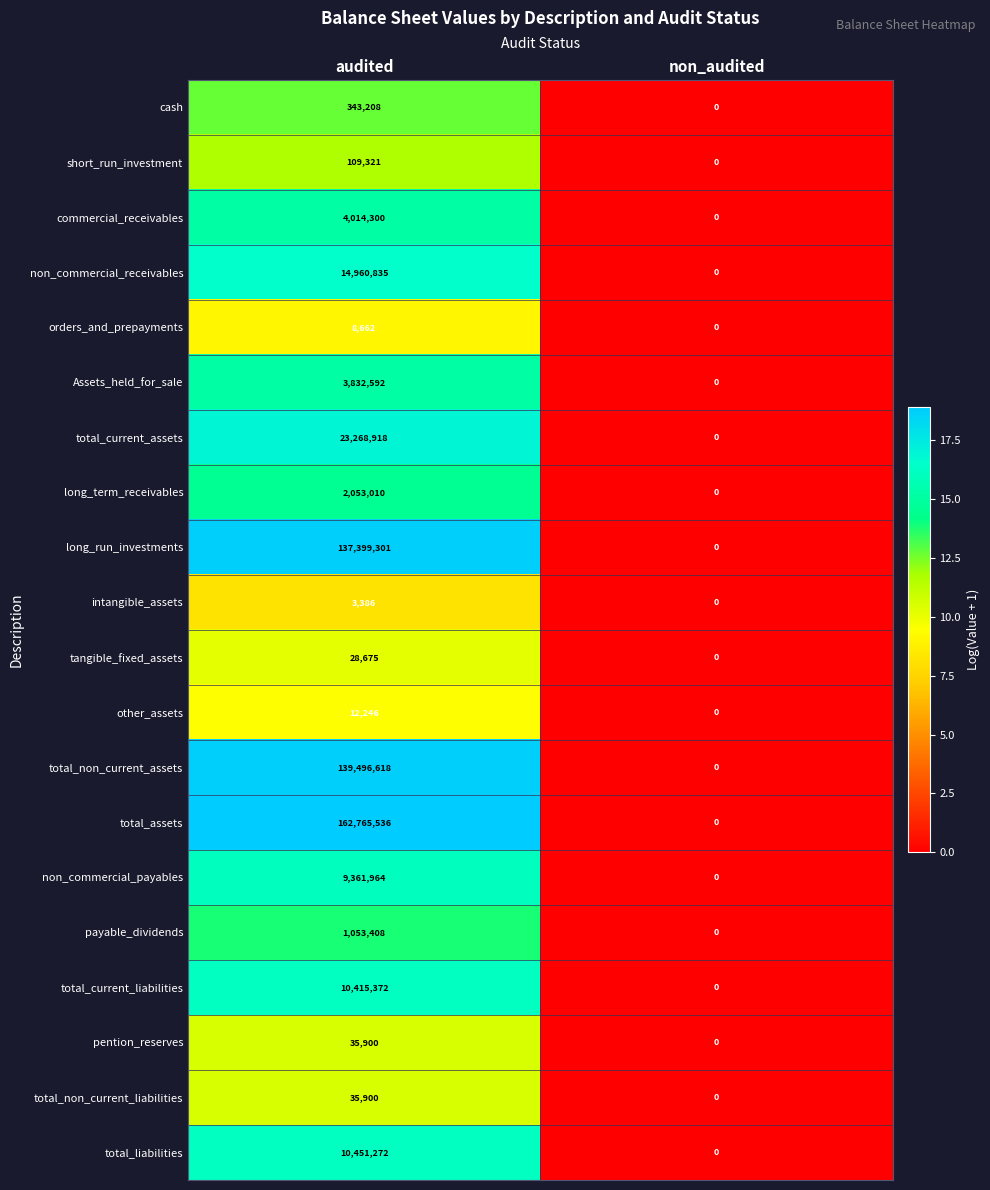

What is the difference between the total_non_current_liabilities values at audited and non_audited?

35900